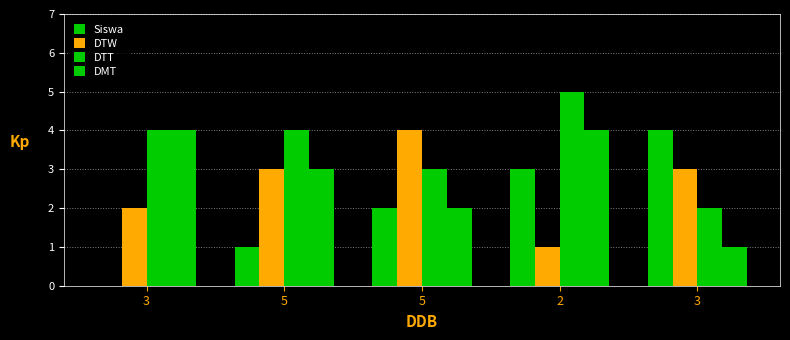

Are the bars grouped side by side (vs. stacked)?

Yes